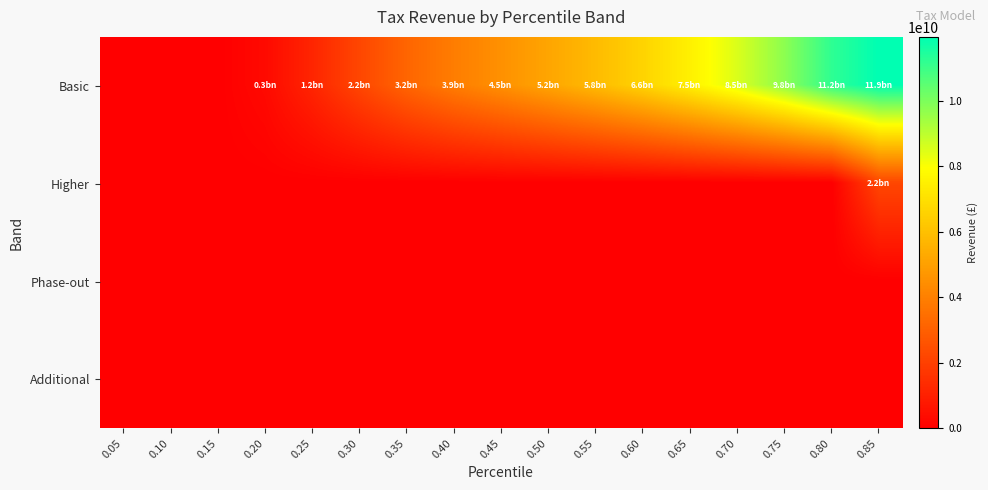

How many series are shown in this chart?

4